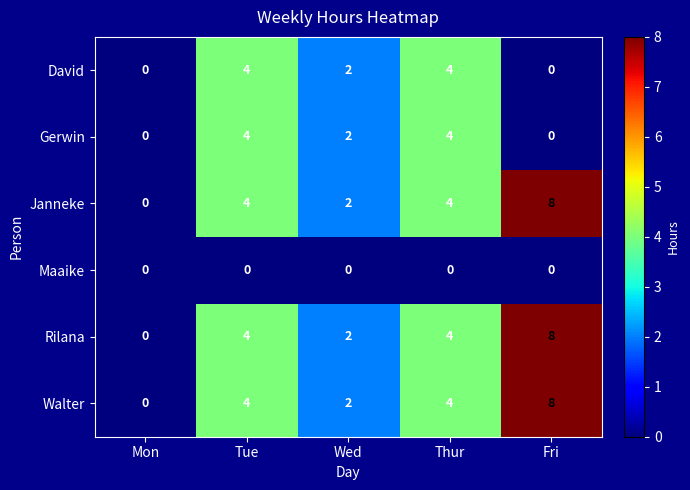

How many values in Gerwin are above zero?

3